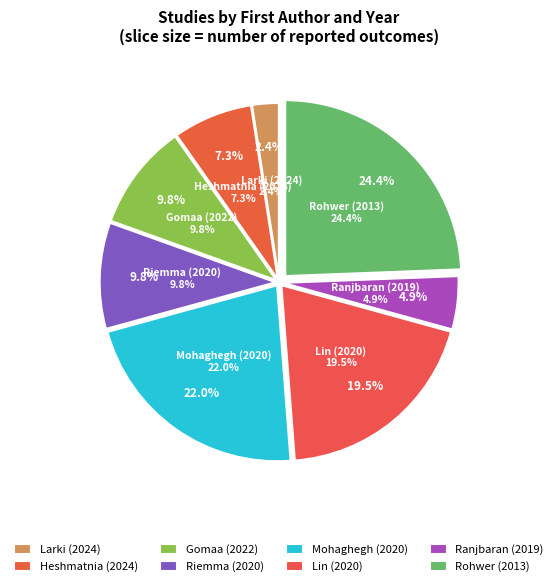

Is the sum of Gomaa (2022) and Larki (2024) greater than half?

No